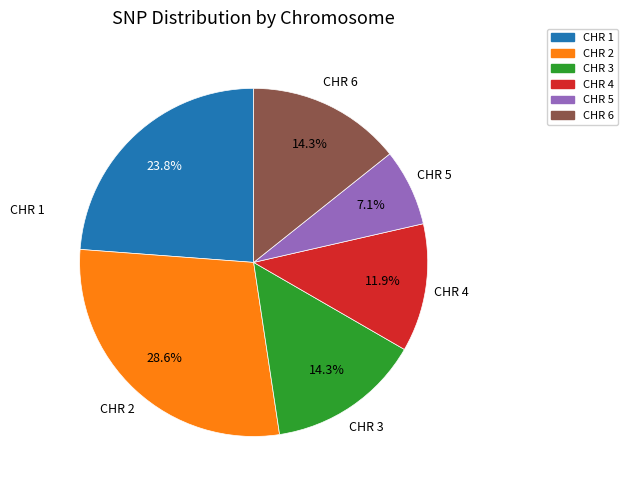

Is CHR 2 the majority of the pie?

No